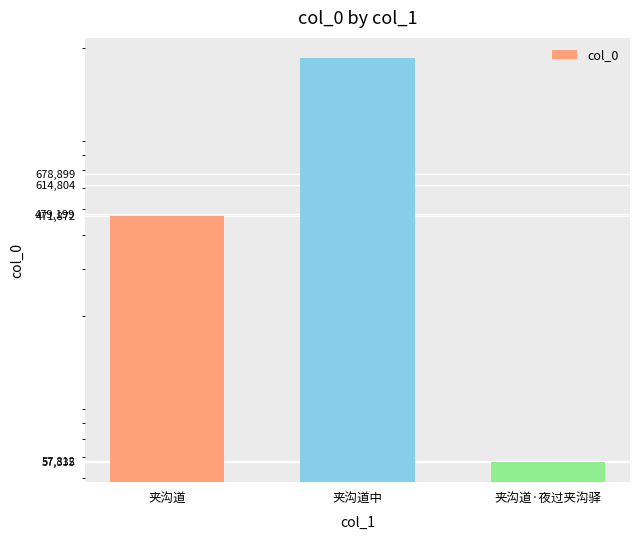

What is the sum of the values at 夹沟道·夜过夹沟驿 and 夹沟道中?

1888049